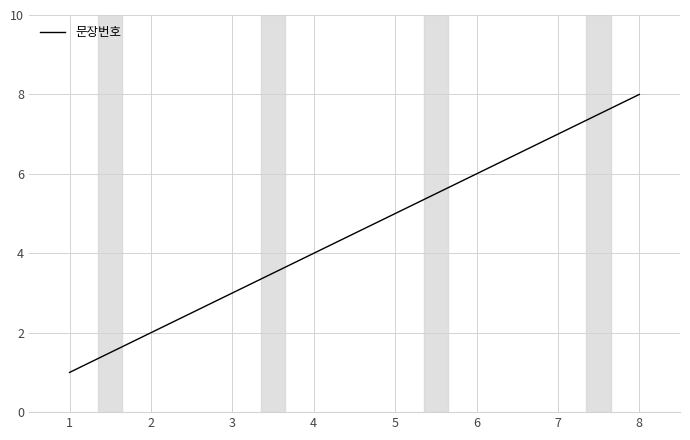

Is it true that the value at 2 is 1?

False